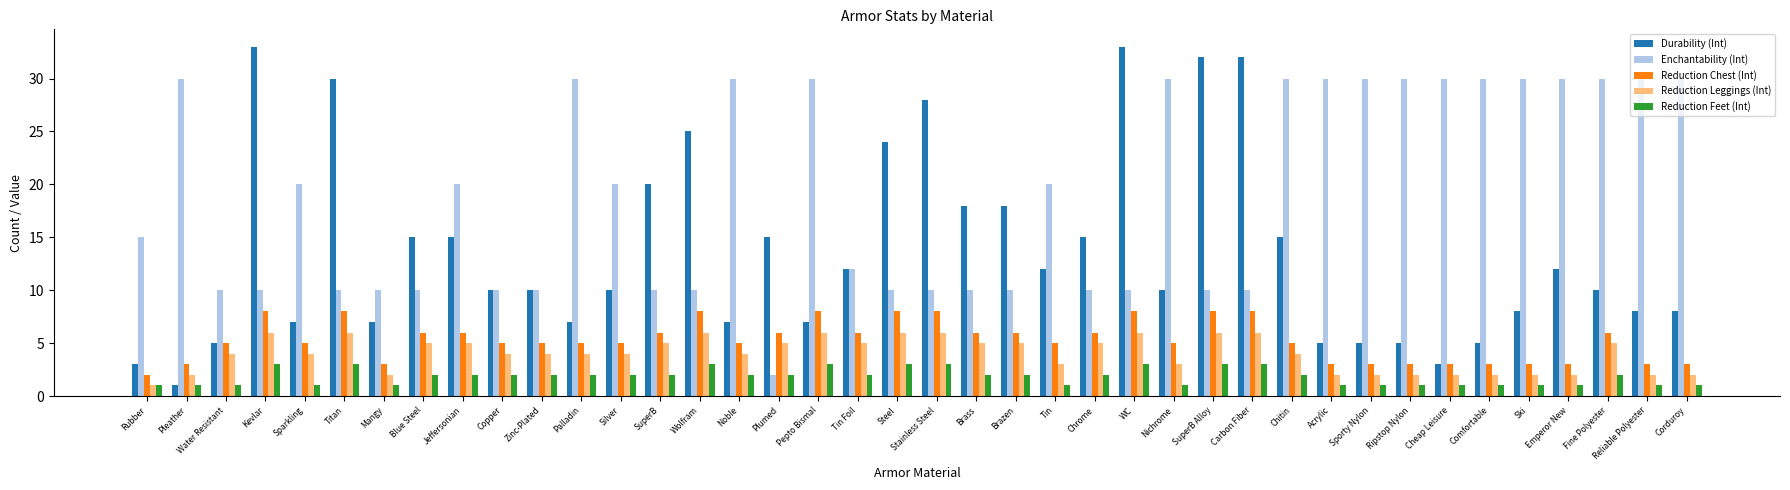

What is the sum of all Enchantability (Int) values?

759